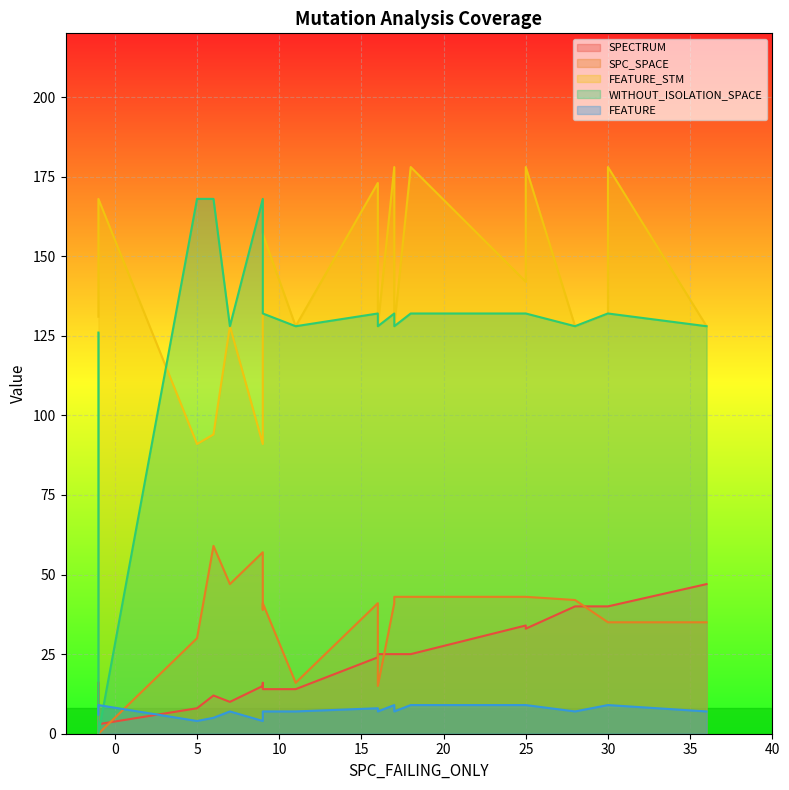

Where is FEATURE nearest to the value 6?

2